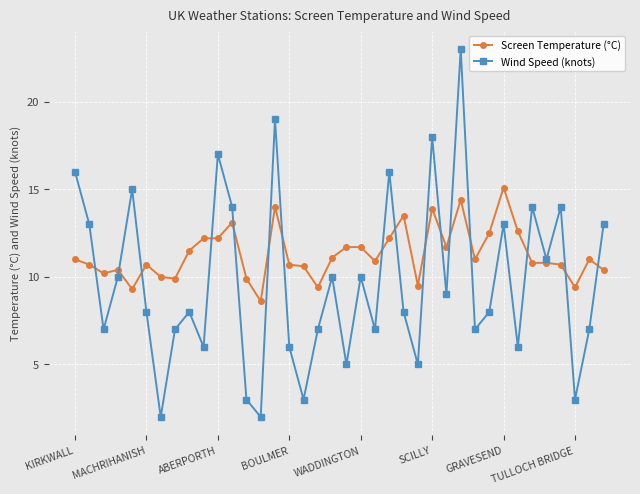

What is the difference between the maximum and second lowest values in the Screen Temperature (°C) series?

5.8